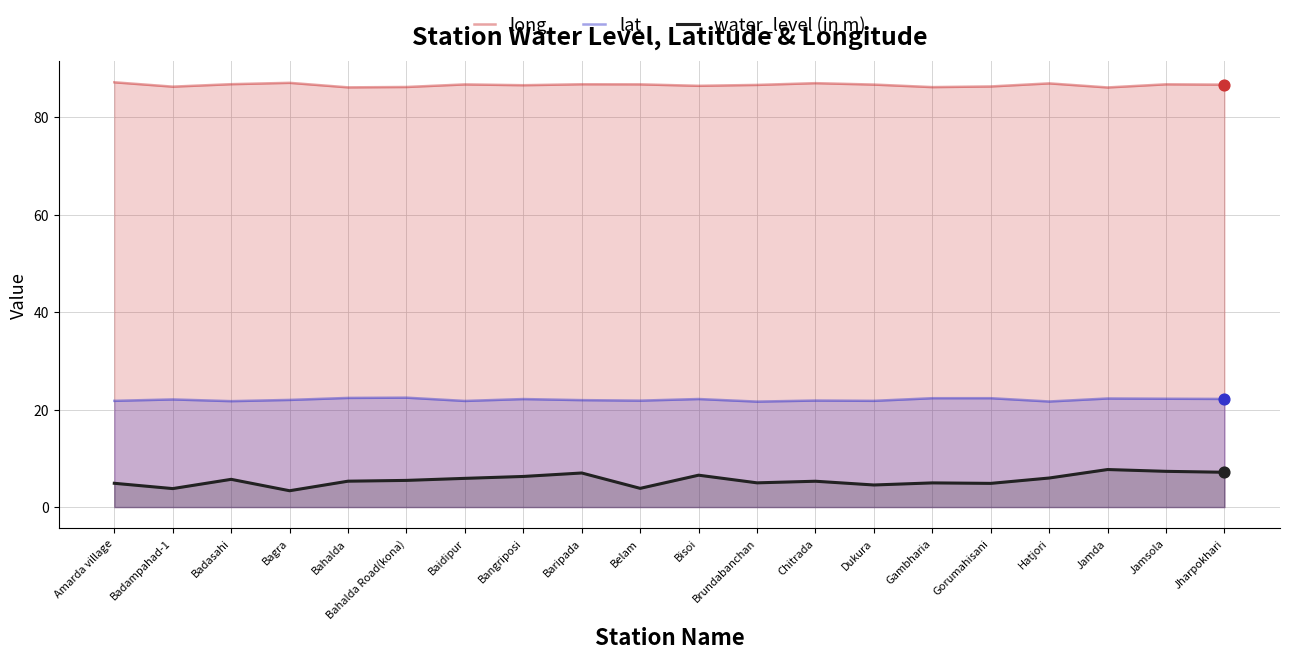

Which series reaches the maximum Y coordinate?

long